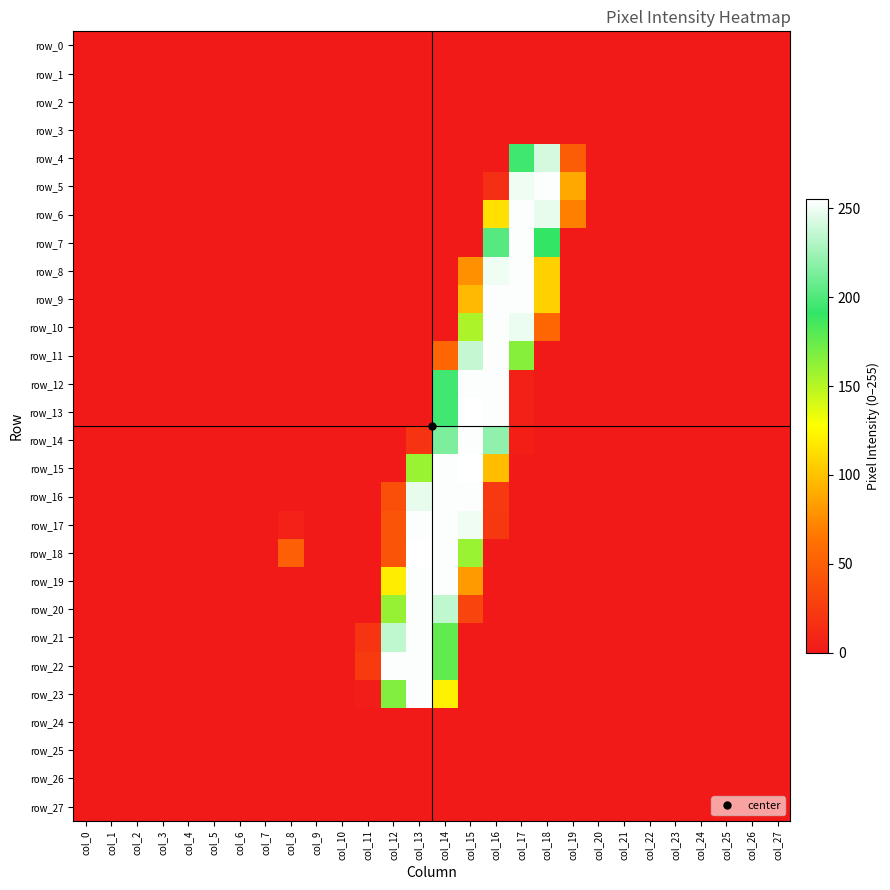

Which category has the highest value across all series?

col_15